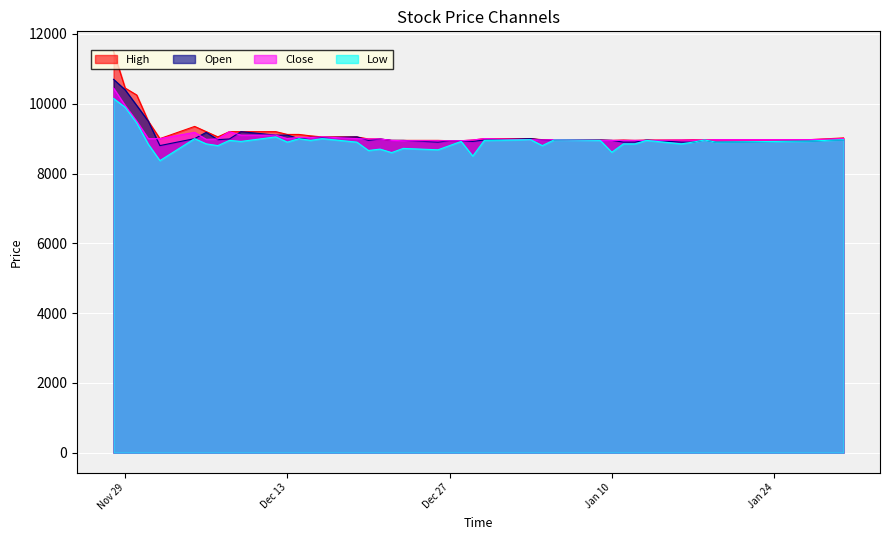

What is the maximum value for Close?

10450